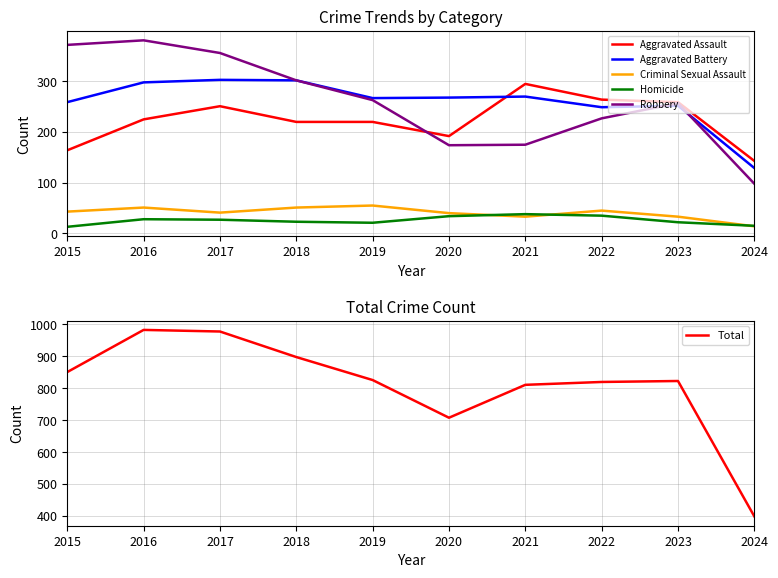

What is the sum of all Homicide values?

256